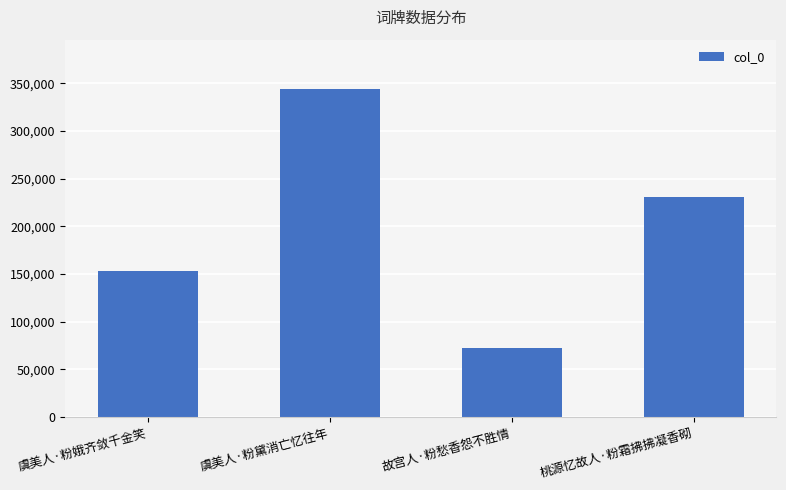

What position from the right is 故宫人·粉愁香怨不胜情?

2